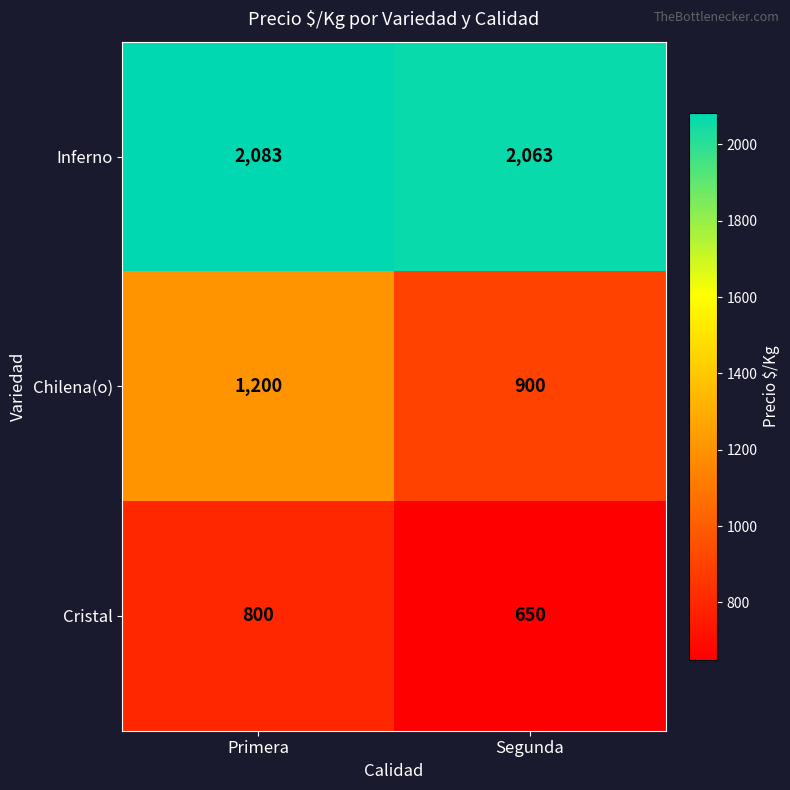

Which label corresponds to the smallest value in the chart?

Segunda